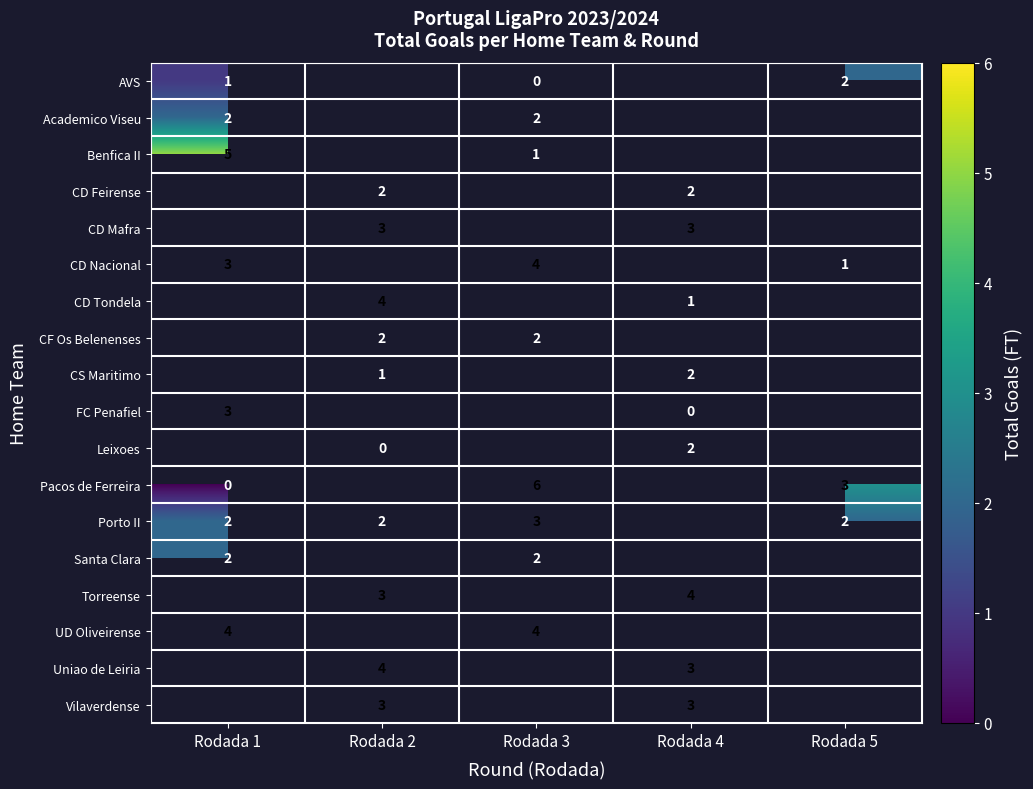

True or false: row_6 has a value of 4.0 at Rodada 2.

True